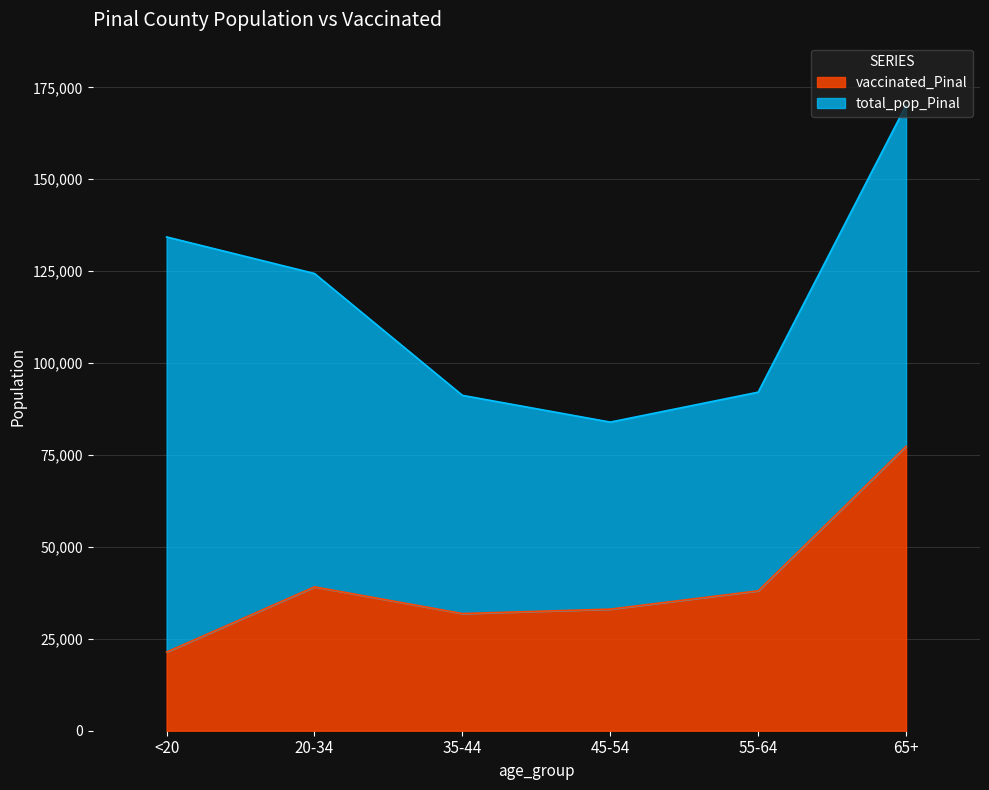

Reading left to right, extract all data points from this chart.

21401	39130	31871	33067	38051	77374